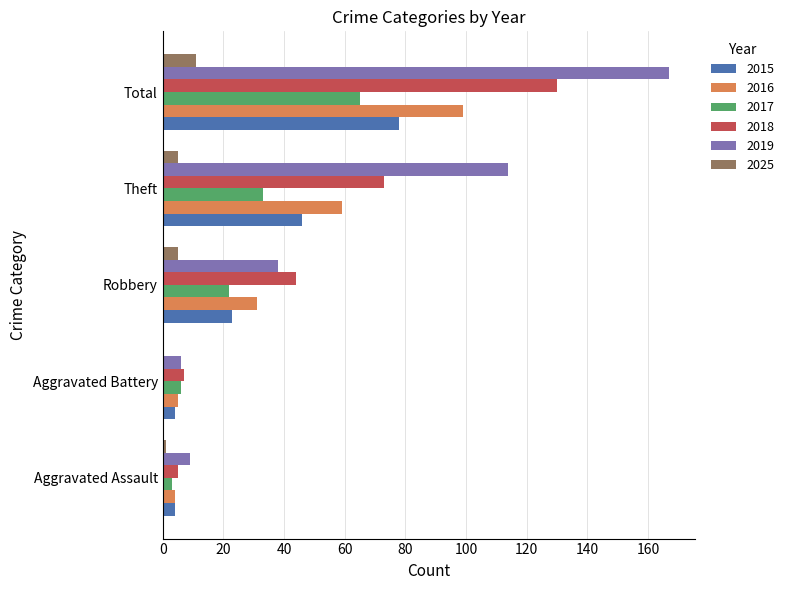

Is it true that 2018 equals 7 at Aggravated Battery?

True